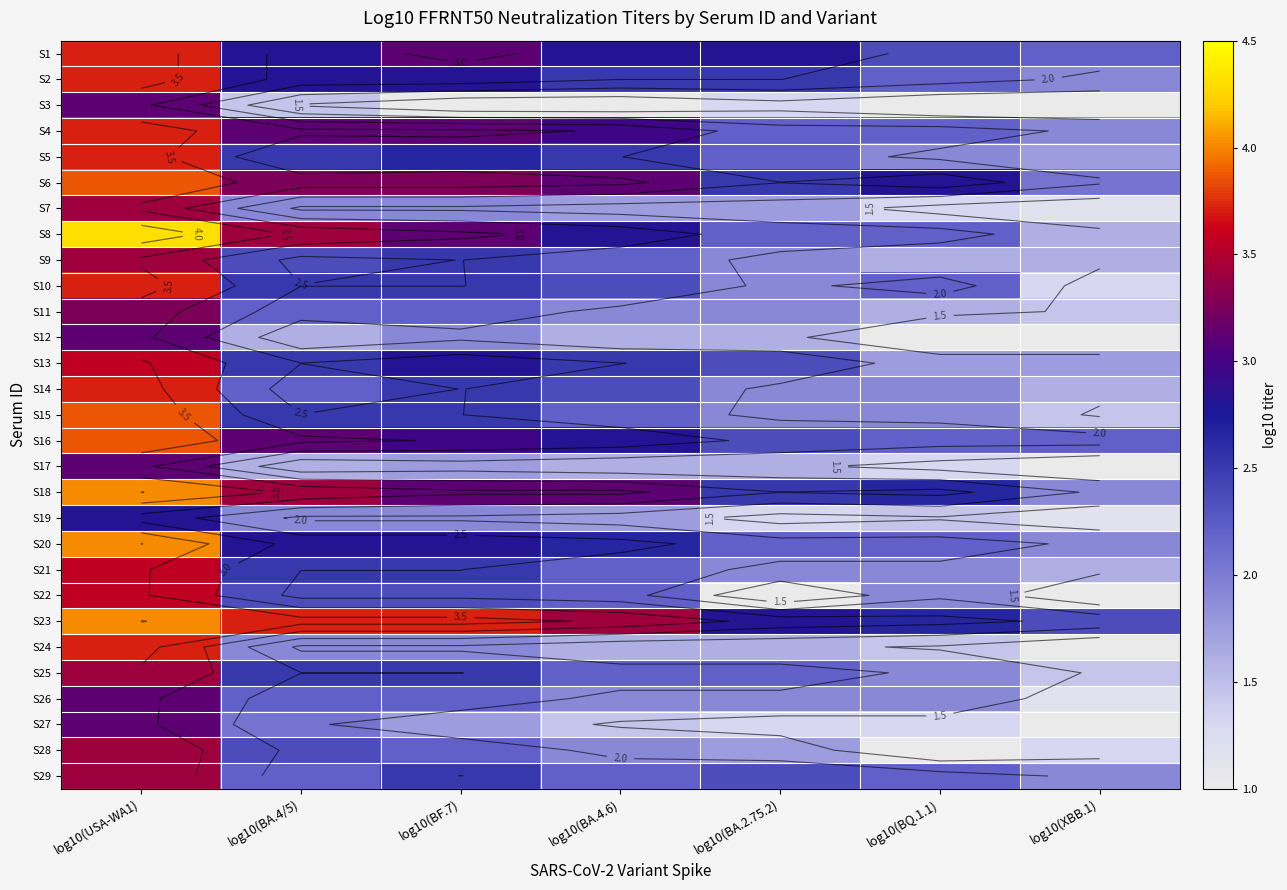

What is the greatest value displayed?

4.3